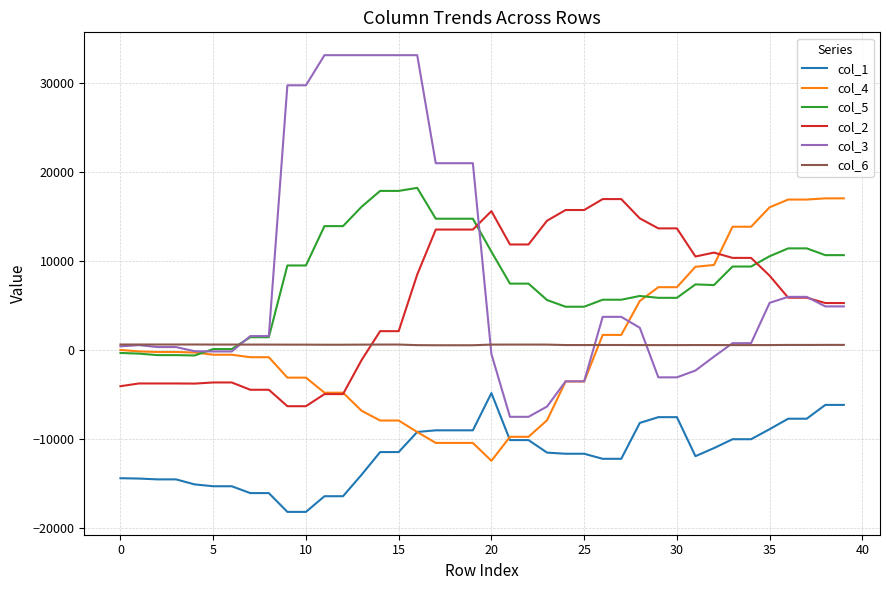

How many values in the col_3 series are below 1527?

19